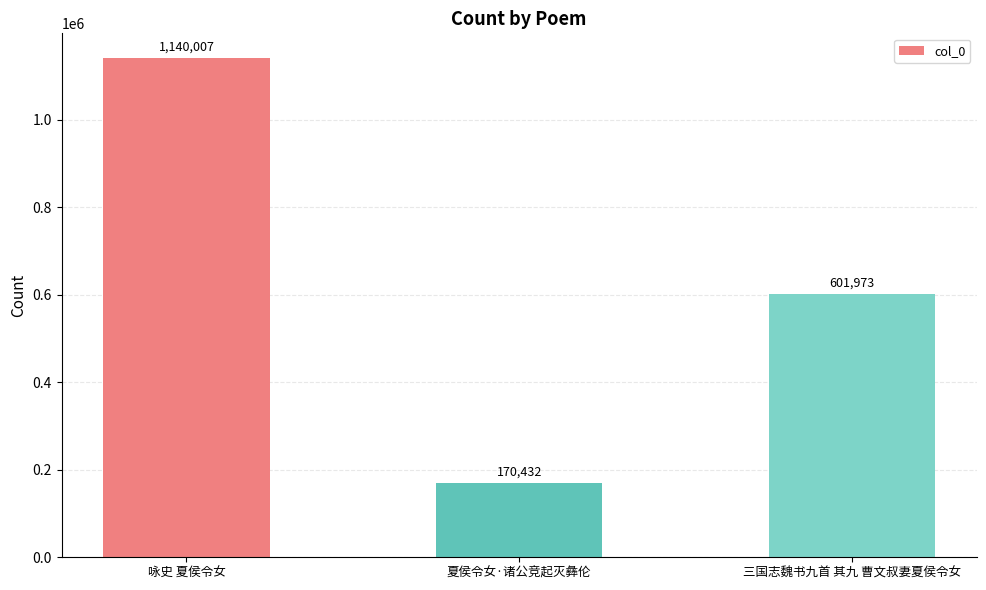

How many bars are there in total?

3